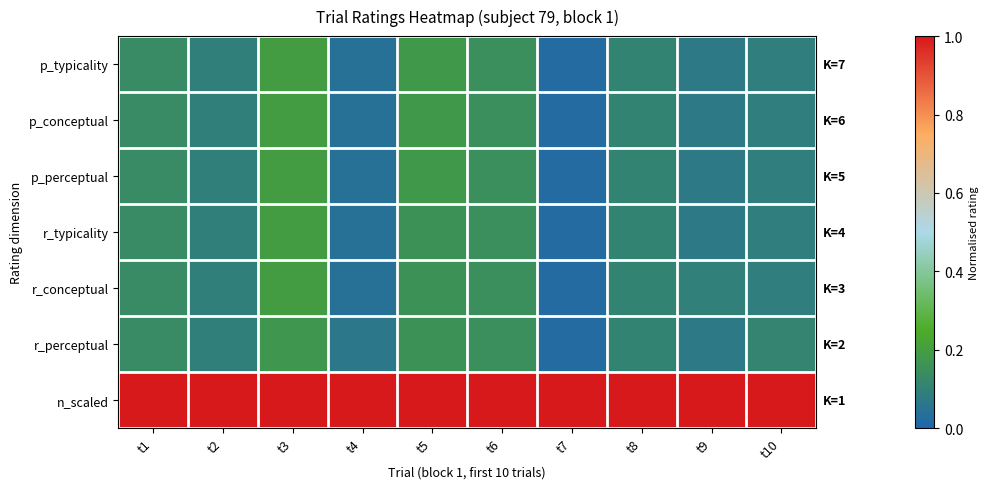

Rank the series by their maximum value, from highest to lowest.

n_scaled, p_typicality, p_conceptual, p_perceptual, r_typicality, r_conceptual, r_perceptual